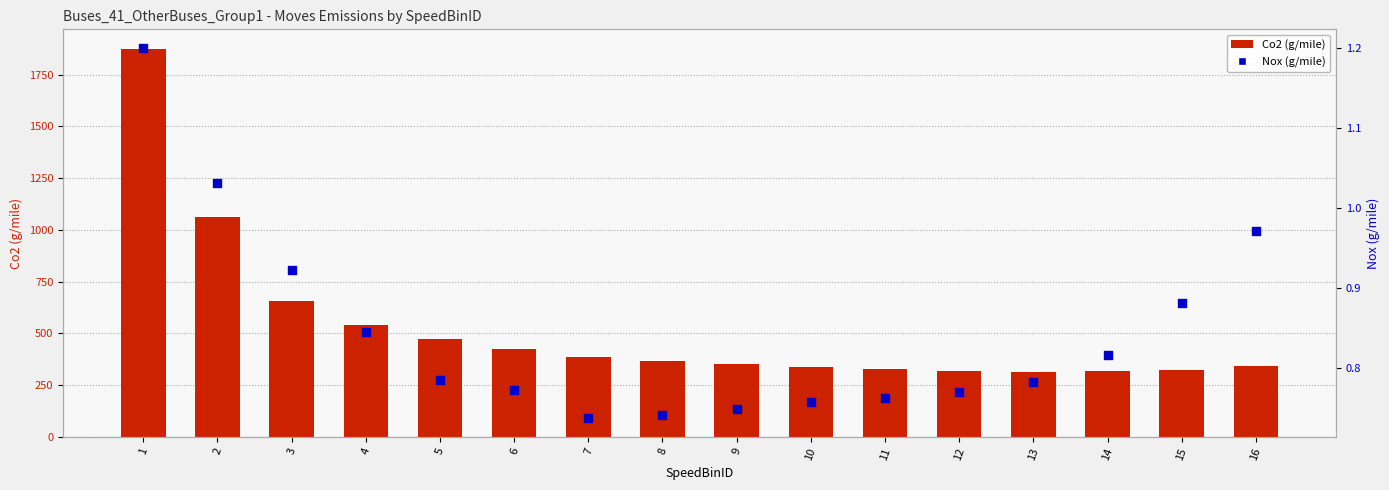

Which series has the largest total across all categories?

Co2 (g/mile)